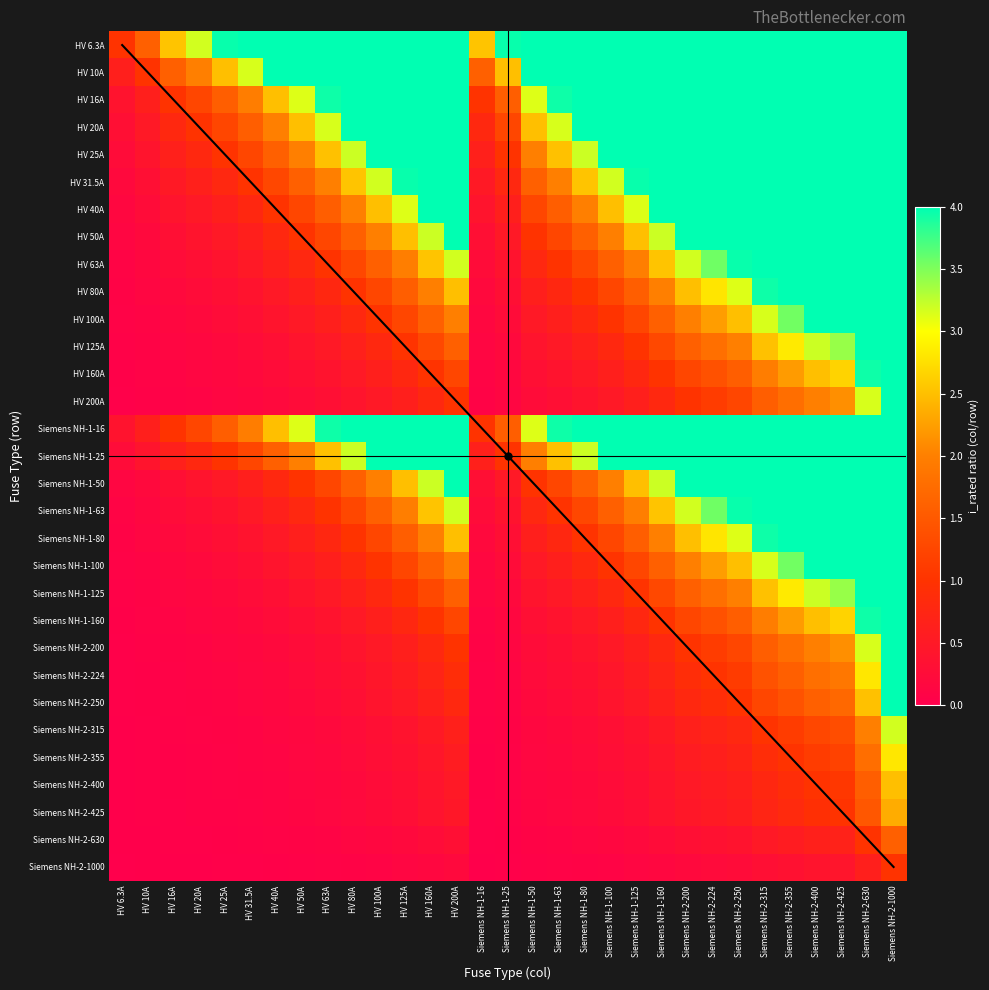

Rank the categories by Siemens NH-1-80 value from highest to lowest.

Siemens NH-2-1000, Siemens NH-2-630, Siemens NH-2-425, Siemens NH-2-400, Siemens NH-2-355, Siemens NH-2-315, Siemens NH-2-250, Siemens NH-2-224, HV 200A, Siemens NH-2-200, HV 160A, Siemens NH-1-160, HV 125A, Siemens NH-1-125, HV 100A, Siemens NH-1-100, HV 80A, Siemens NH-1-80, HV 63A, Siemens NH-1-63, HV 50A, Siemens NH-1-50, HV 40A, HV 31.5A, HV 25A, Siemens NH-1-25, HV 20A, HV 16A, Siemens NH-1-16, HV 10A, HV 6.3A